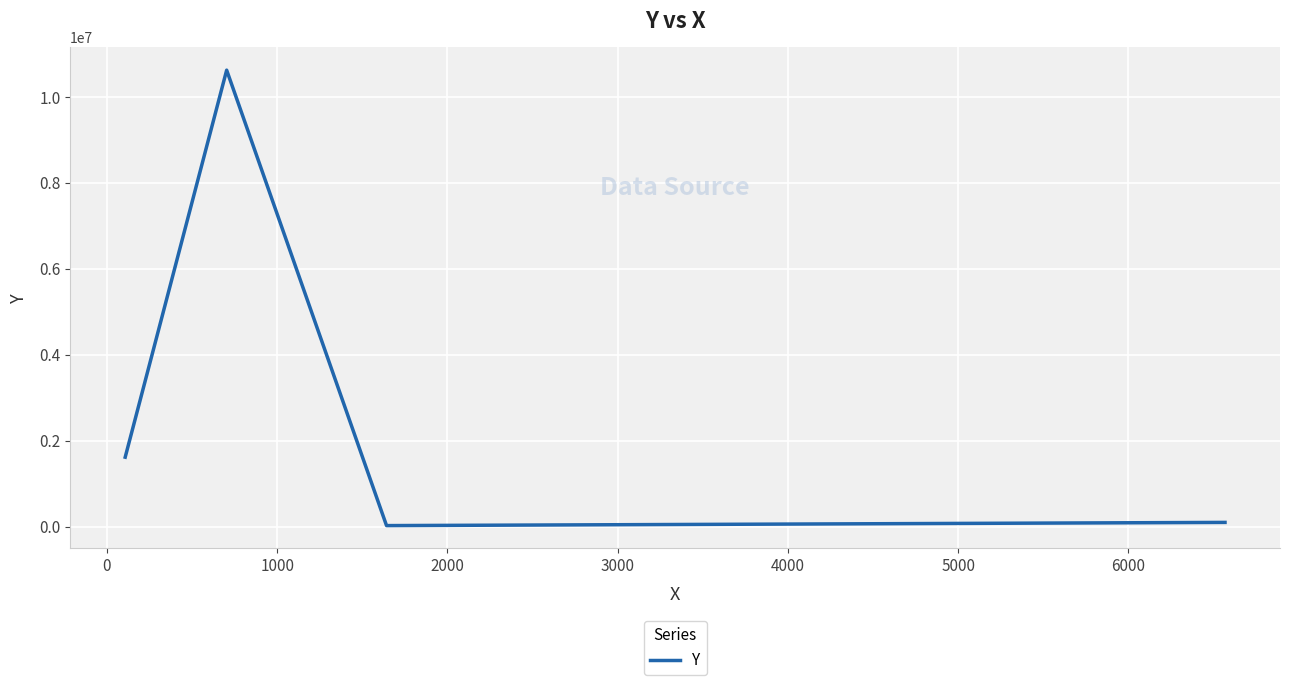

What is the difference between the maximum and minimum values?

10599062.4